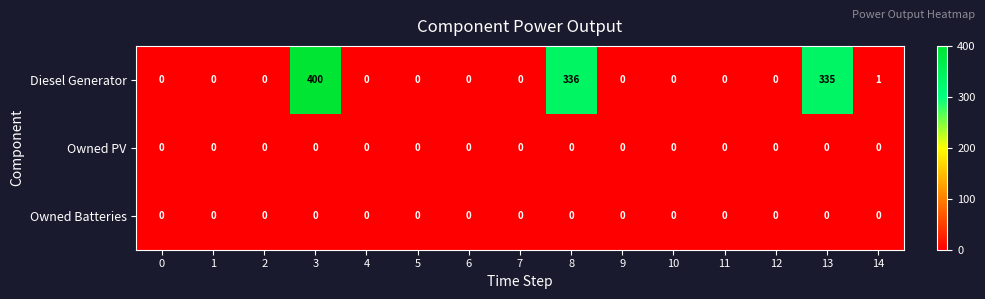

At which category is the sum across all series the highest?

3